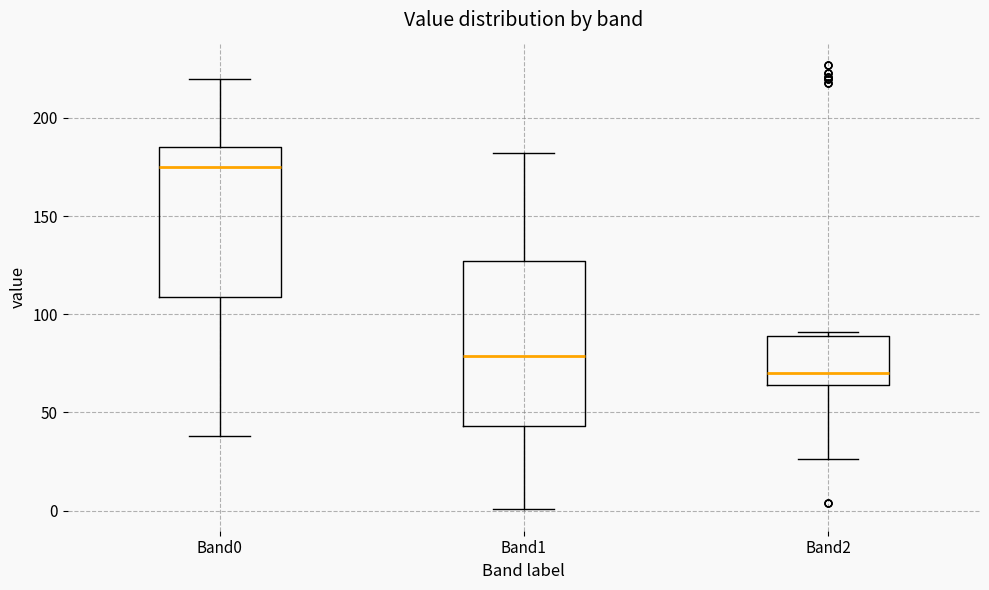

Reading left to right, read every box against the y-axis: the position of its median line, the range the box covers, and the ends of its whiskers. The values are not printed on the chart, so give them approximately, as read against the axis.

Band0: median 175, box 110 to 185, whiskers 40 to 220
Band1: median 80, box 45 to 125, whiskers 0 to 180
Band2: median 70, box 65 to 90, whiskers 25 to 90 (just above the box's upper edge)